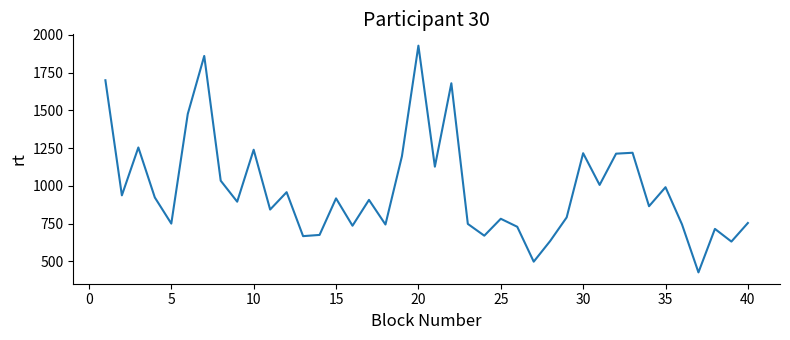

Does the chart have visible grid lines?

No